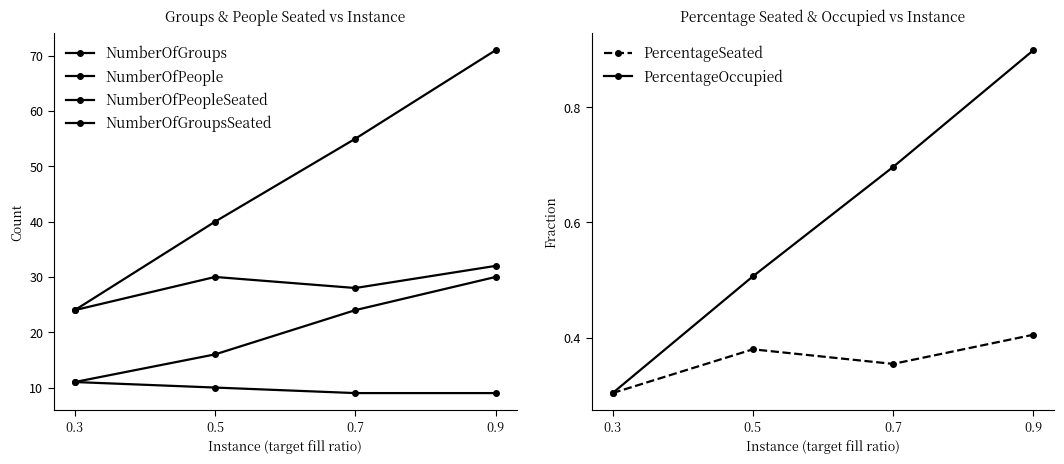

Where is the first local minimum for PercentageSeated?

0.7